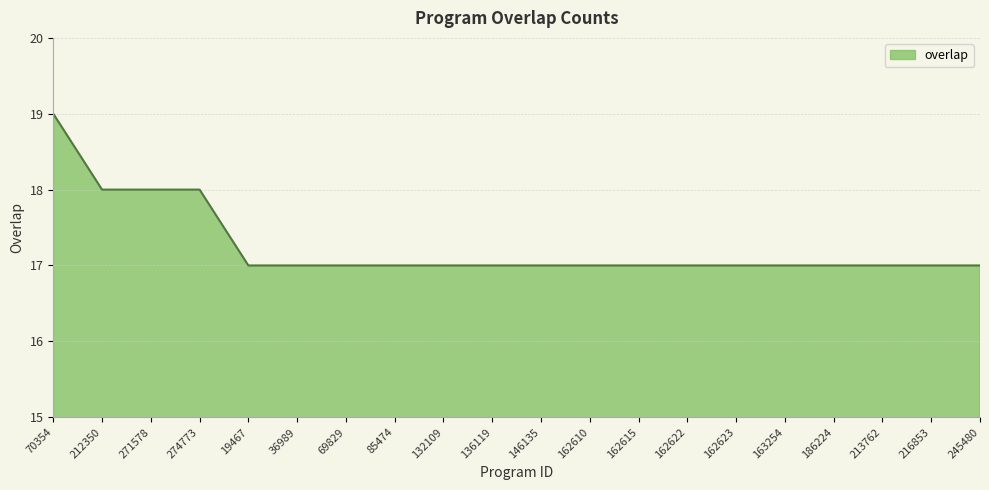

Approximately how many times larger is the value at 274773 compared to 213762?

1.1